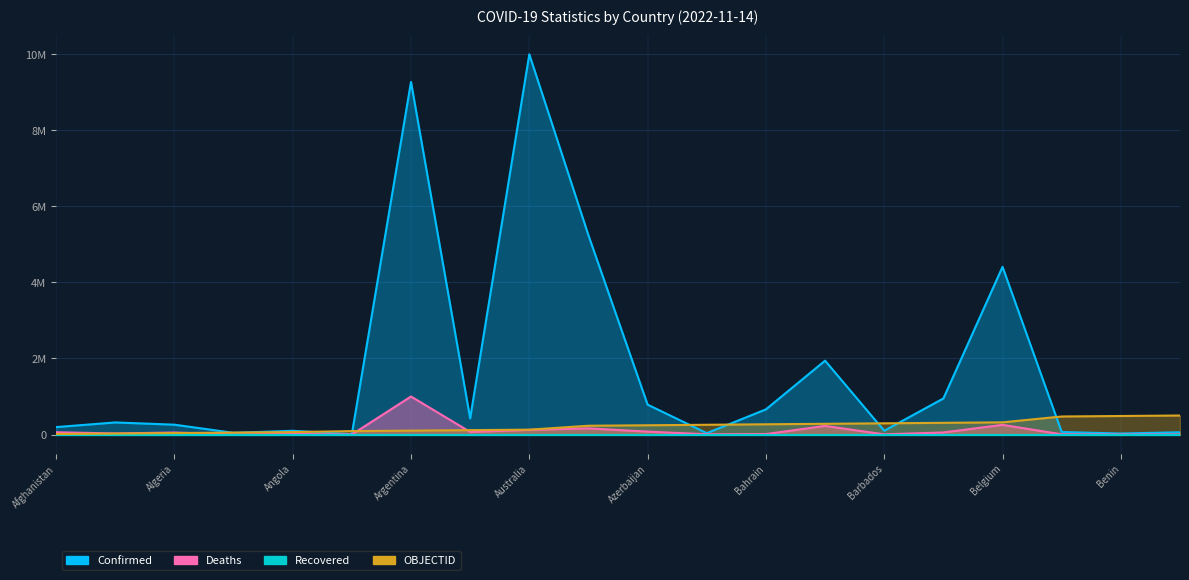

What is the sum of the Confirmed values at Australia and Benin?

10026629.6